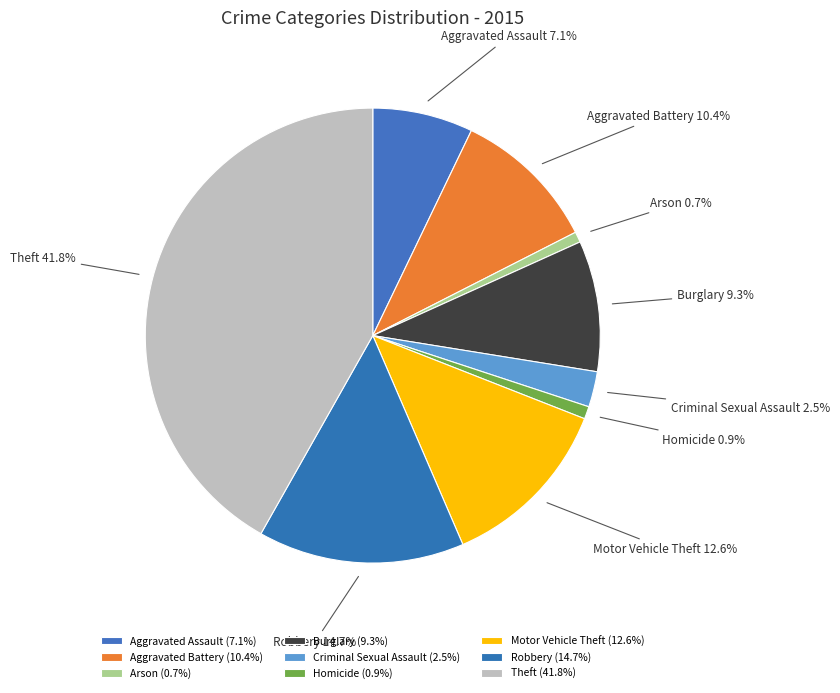

Is there any slice that represents more than half of the pie?

No